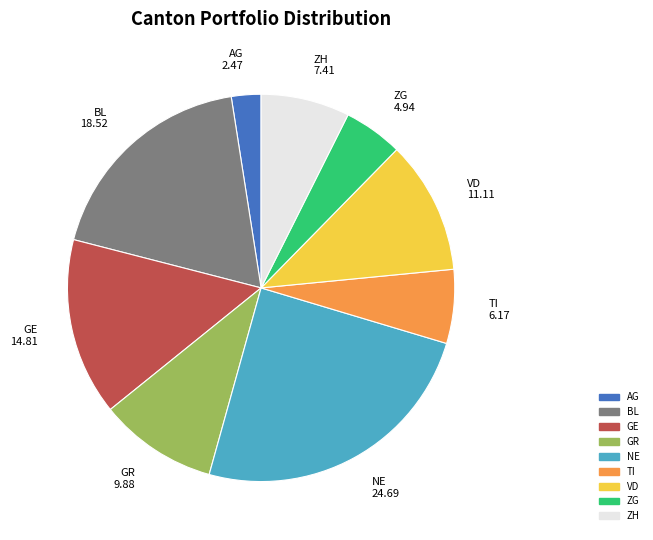

Is there any slice that represents more than half of the pie?

No